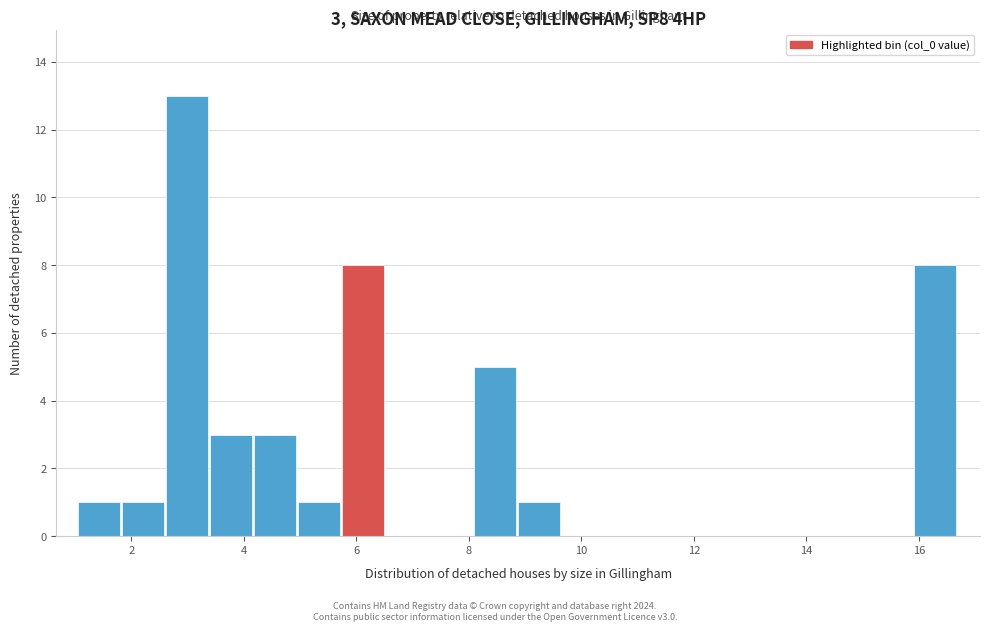

Around what value on the x-axis is the tallest bar? Give the approximate position of its centre, as read against the axis.

3.0